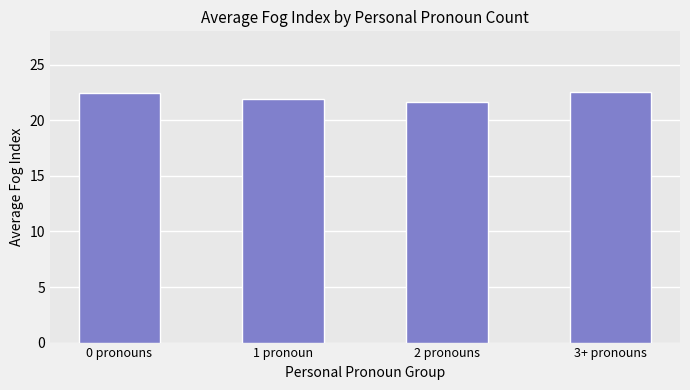

Which label corresponds to the smallest value in the chart?

2 pronouns